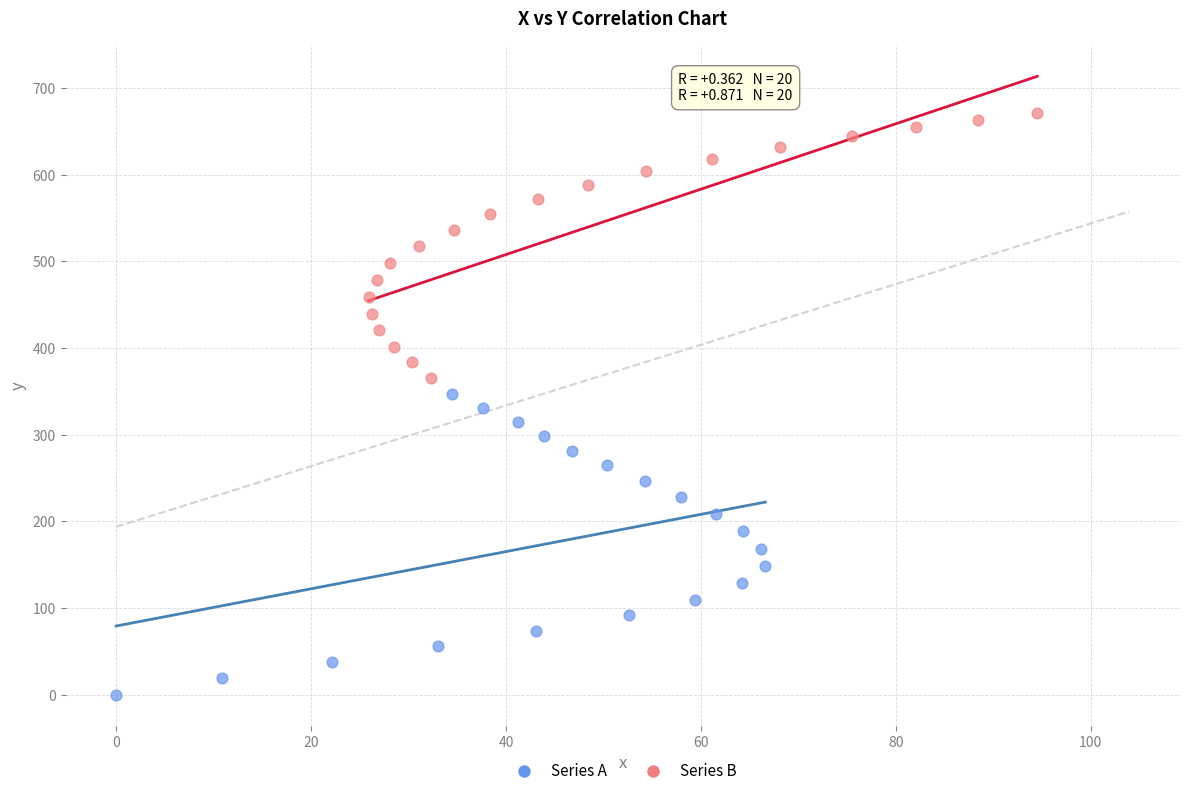

What are all the series names shown in the legend?

Series A, Series B